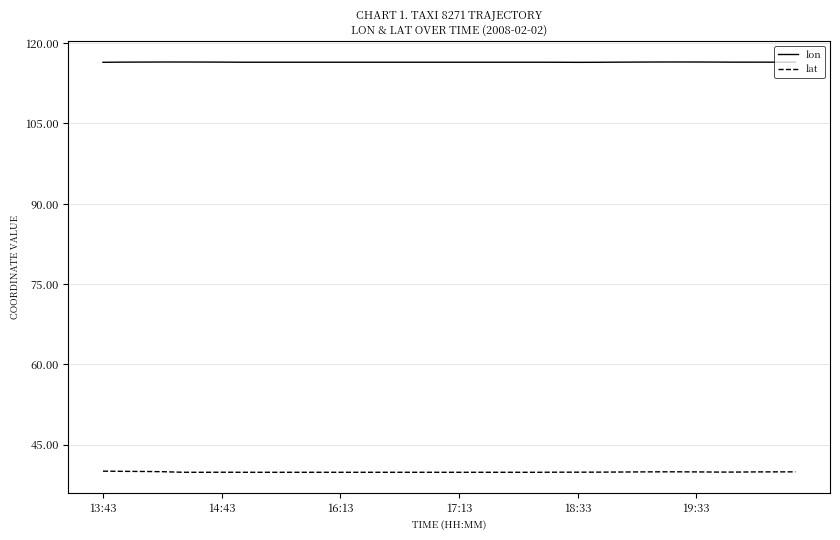

What is the smallest value displayed?

39.8